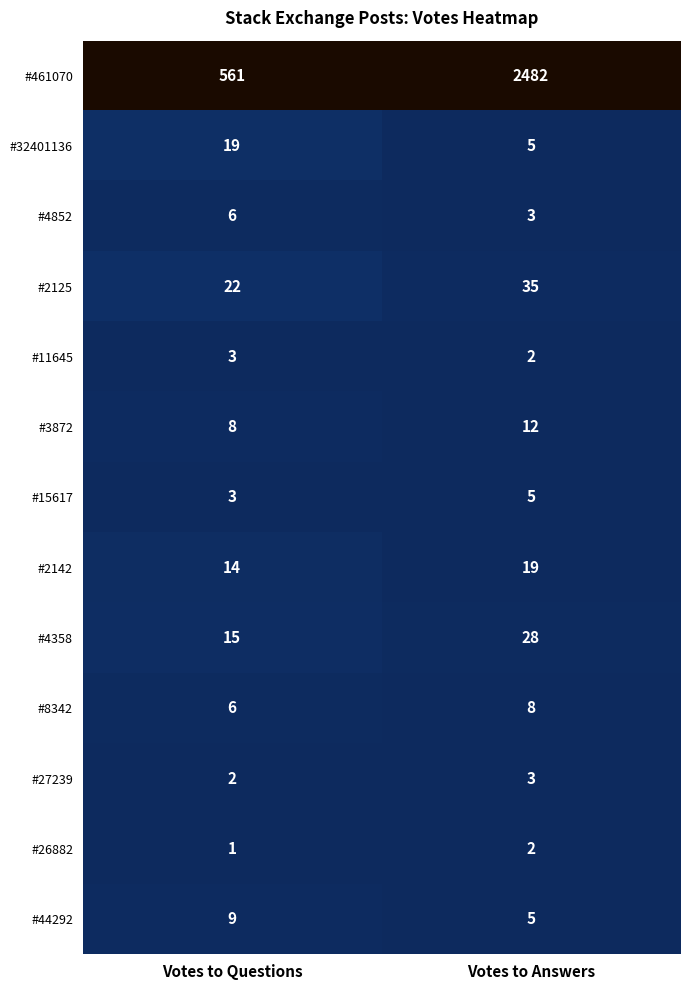

True or false: #2142 has a value of 14 at Votes to Questions.

True